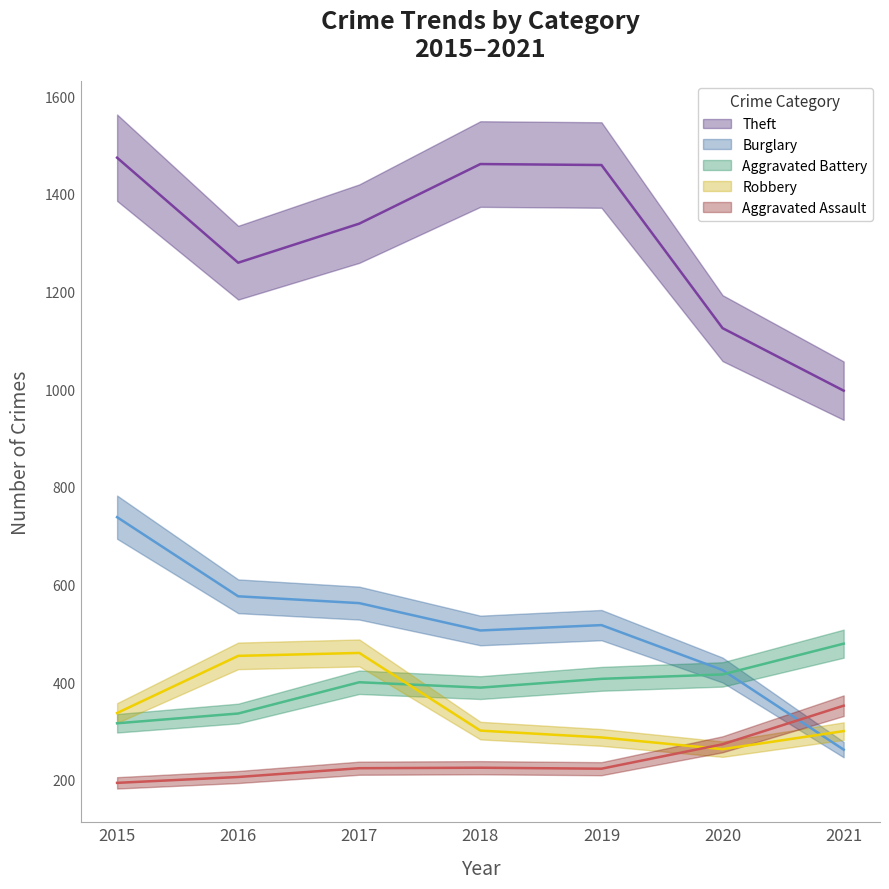

True or false: Theft and Robbery cross at least once.

False